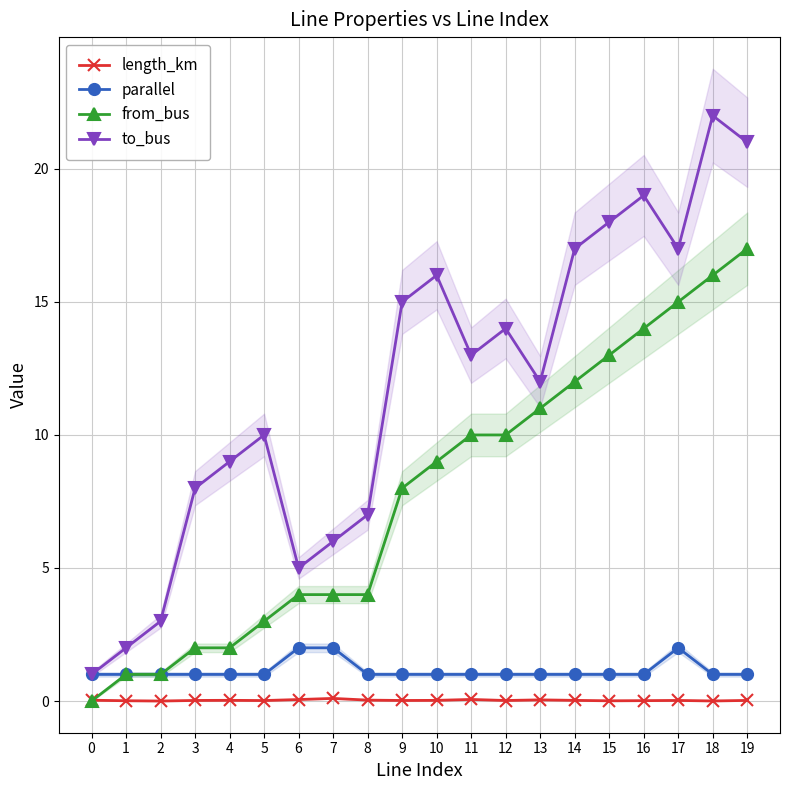

How many lines are shown in the chart?

4